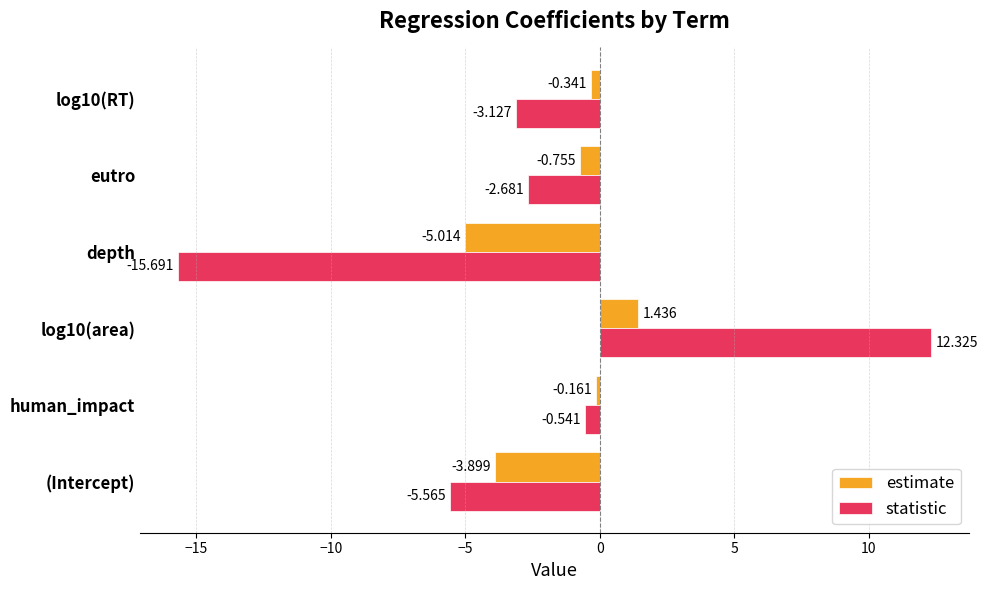

List the series in order of their overall mean, lowest first.

statistic, estimate